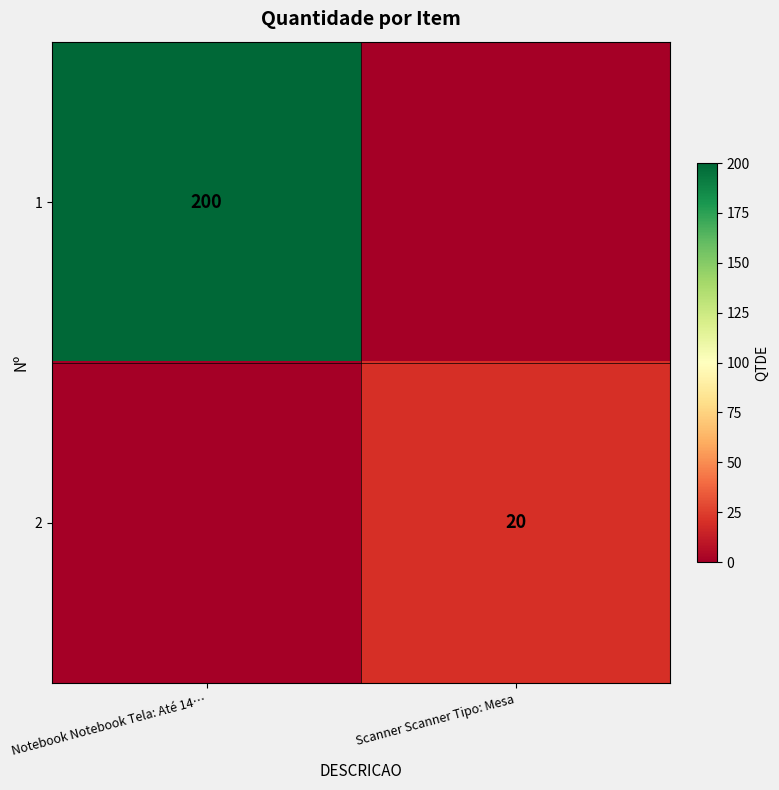

Is the value of 2 at Scanner Scanner Tipo: Mesa greater than the value of 1 at Notebook Notebook Tela: Até 14…?

No